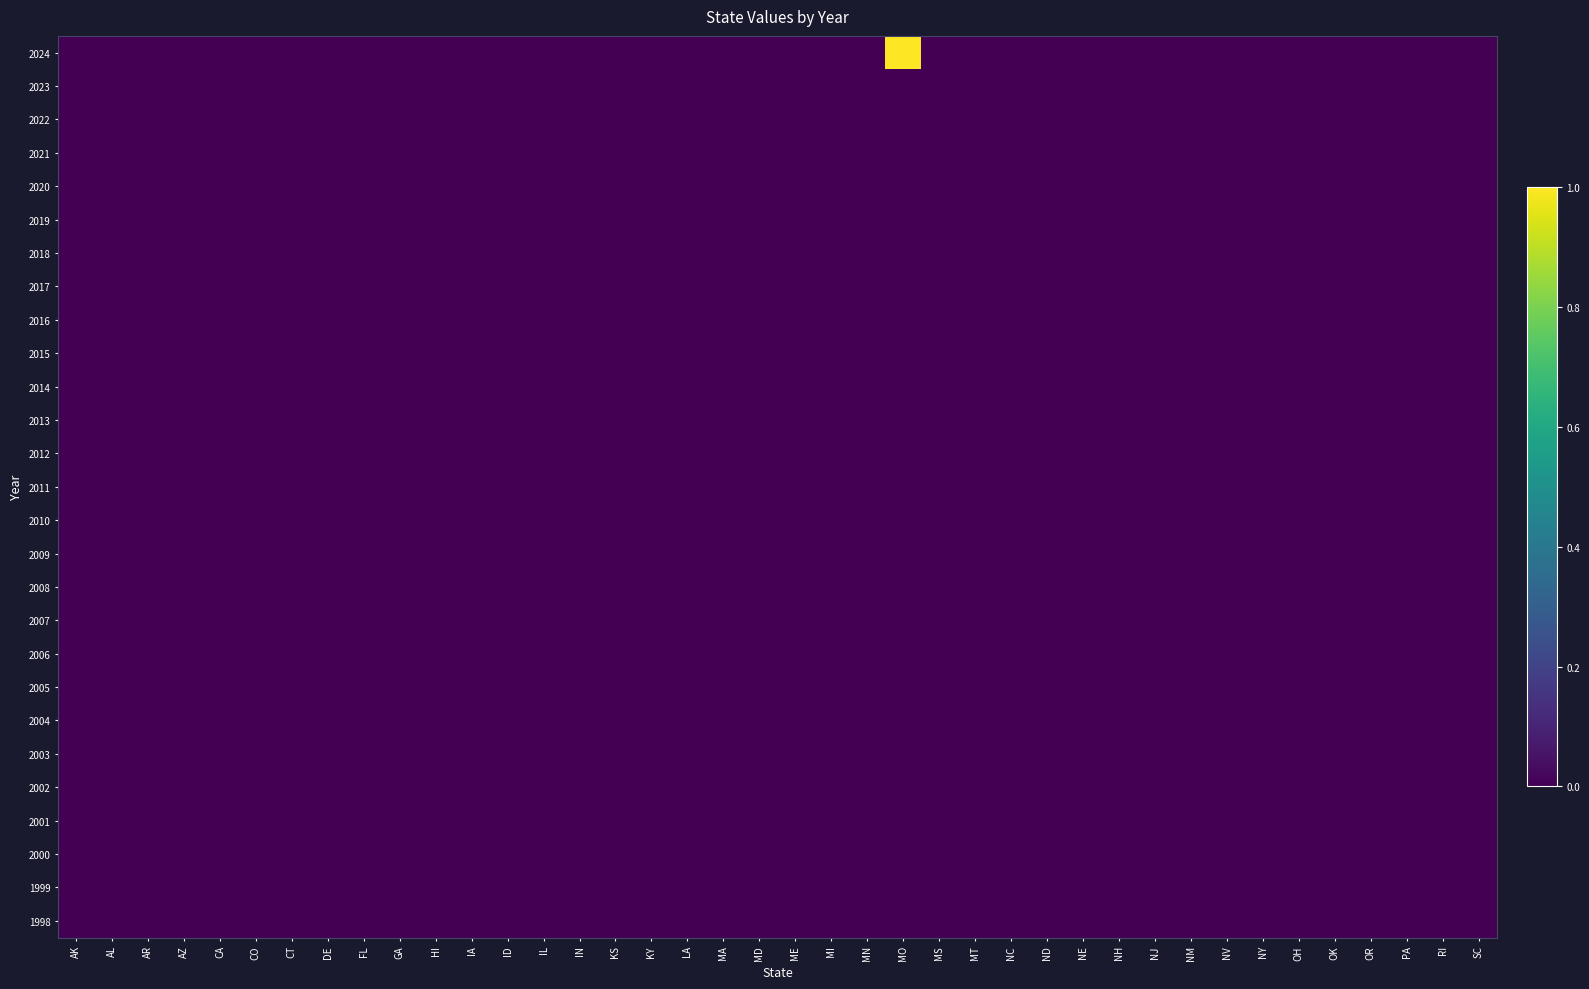

Which has a higher value, MT or NY?

MT